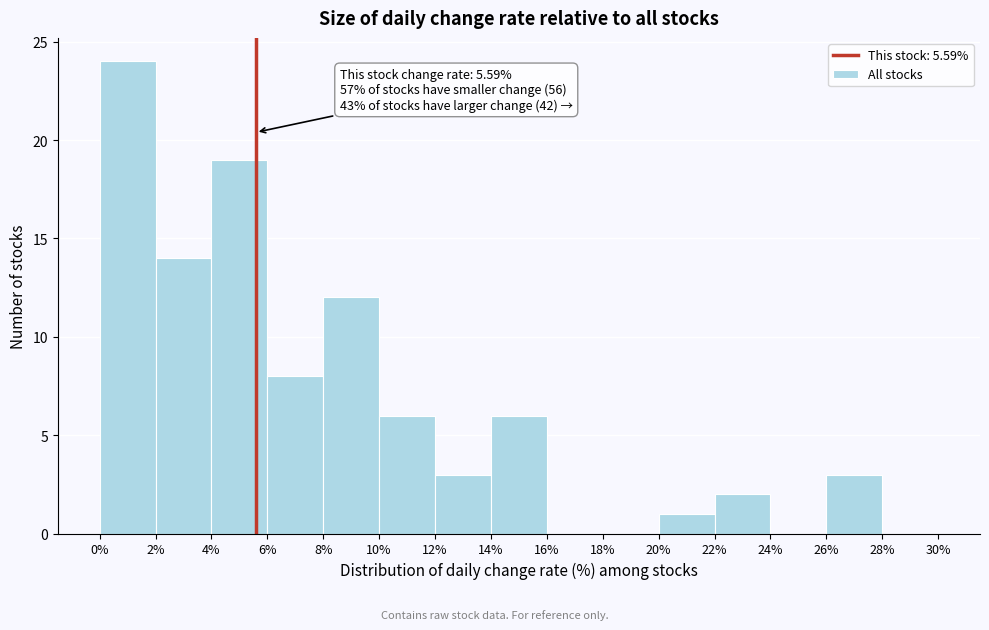

Which range on the x-axis has the tallest bar?

0% to 2%